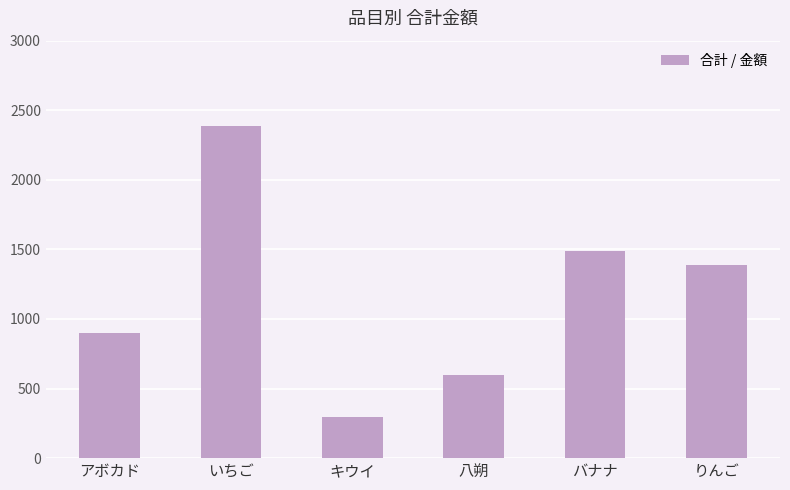

Reading left to right, list all the values displayed in this chart.

900	2388	294	600	1490	1386